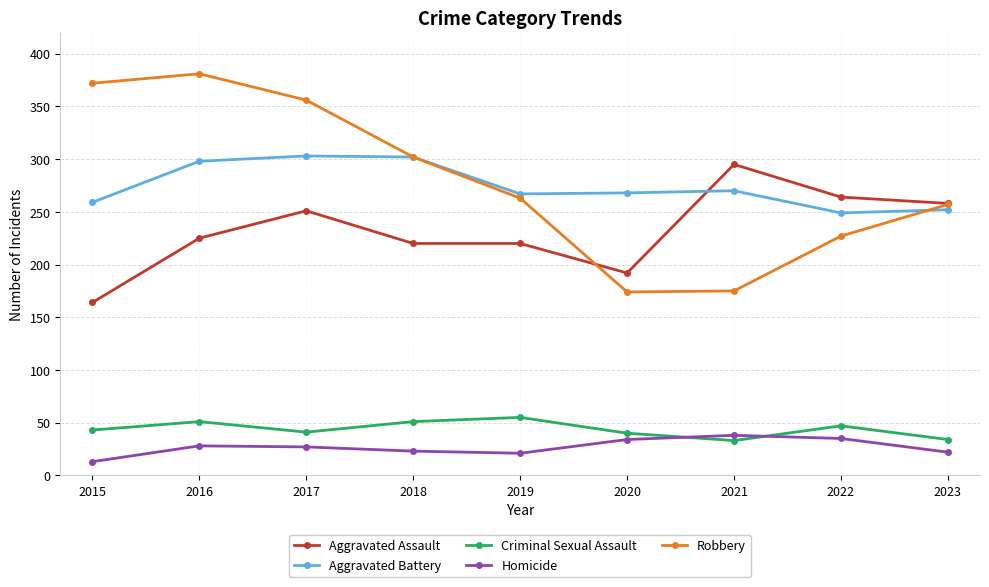

True or false: Robbery has a value of 169 at 2023.

False